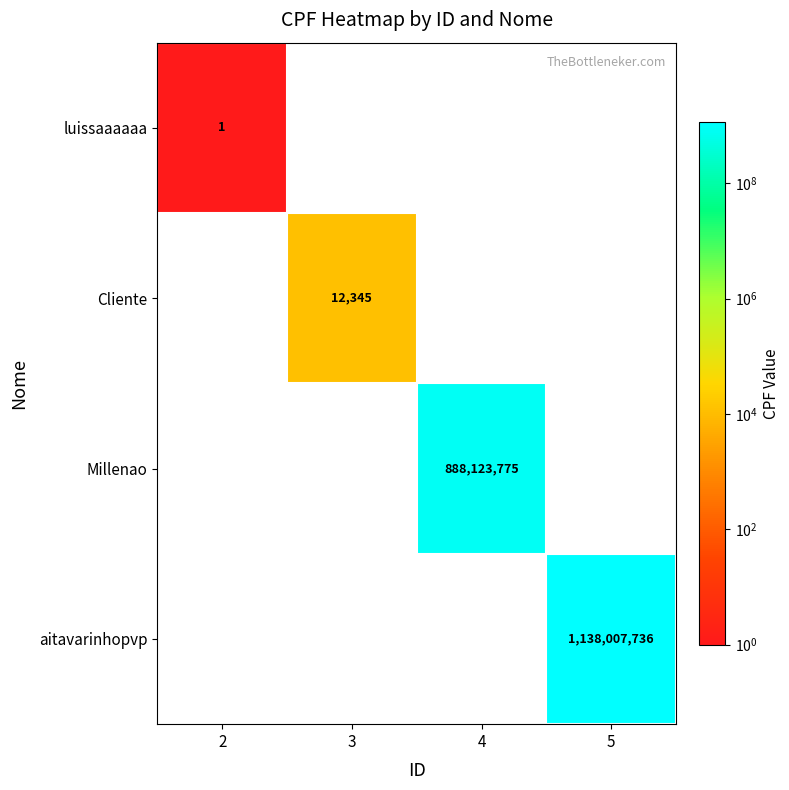

Is it true that Millenao equals 1480014720 at 4?

False